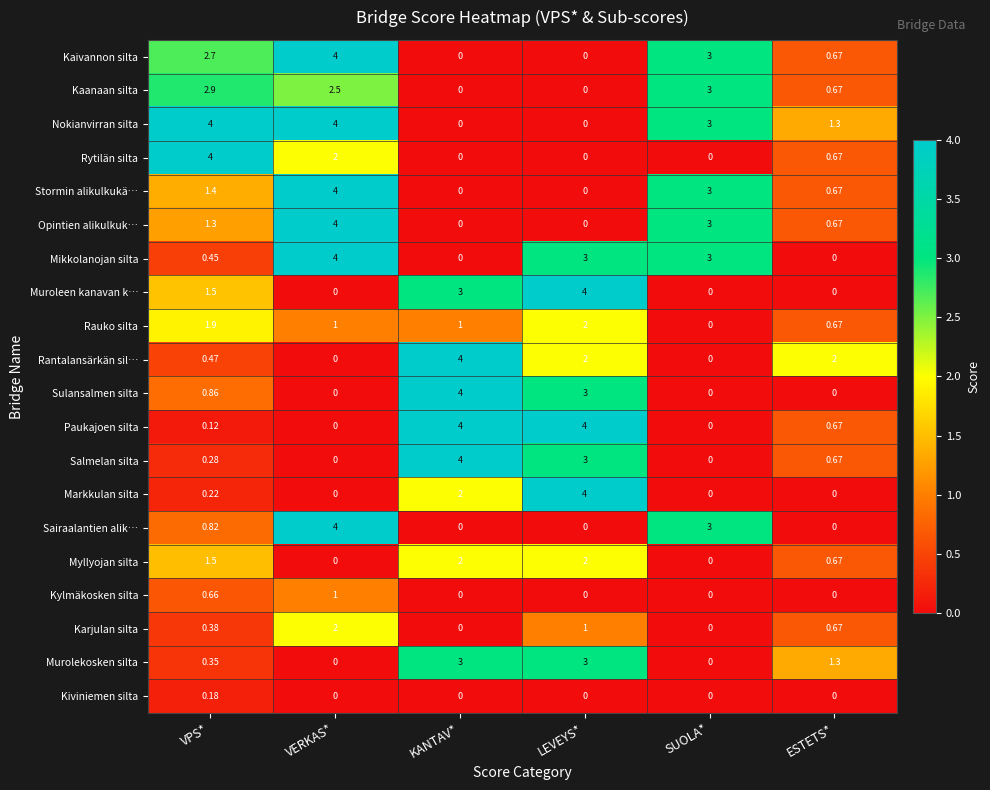

Where is Murolekosken silta nearest to the value 1?

ESTETS*